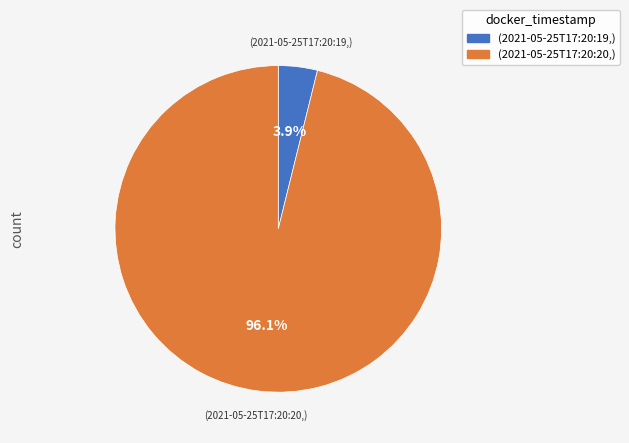

Which category has the biggest portion of the pie?

(2021-05-25T17:20:20,)